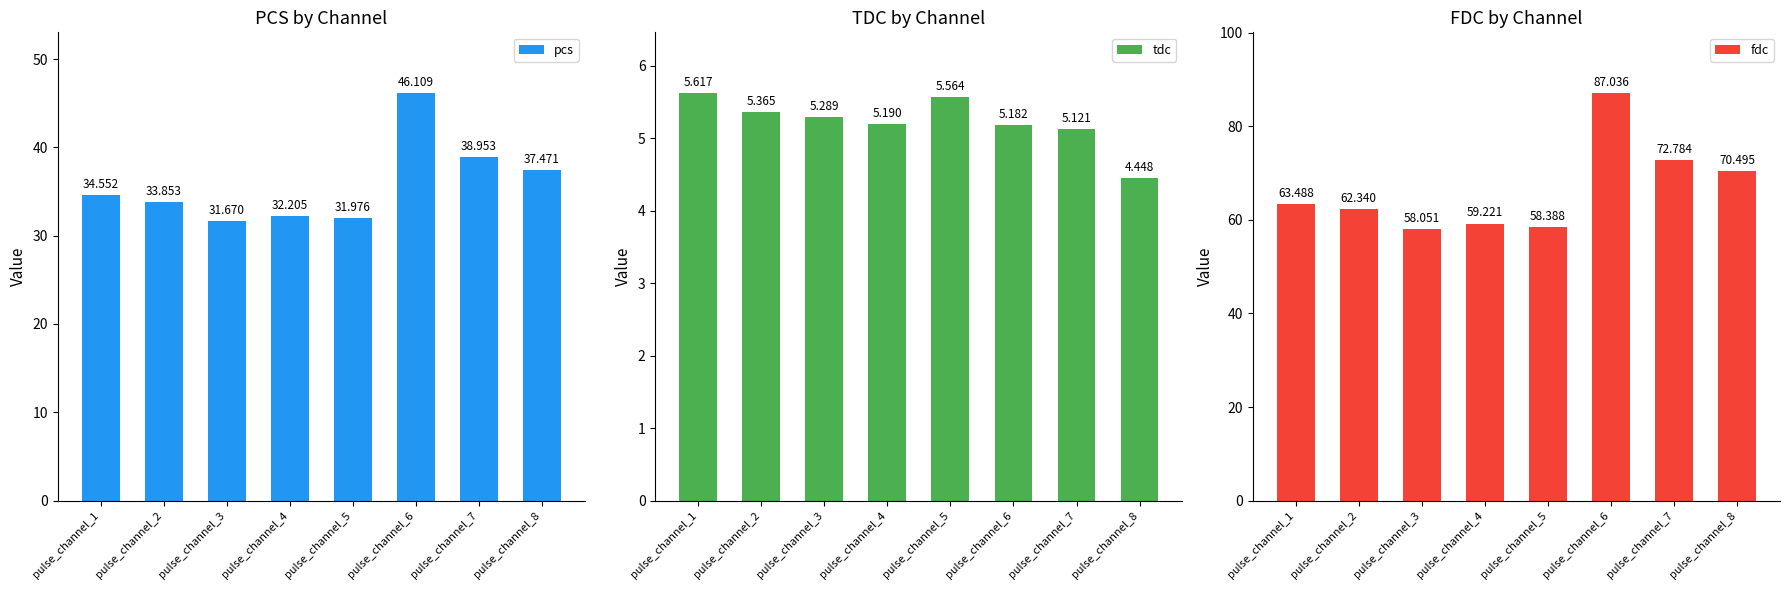

List the series in order of their peak value, lowest first.

tdc, pcs, fdc